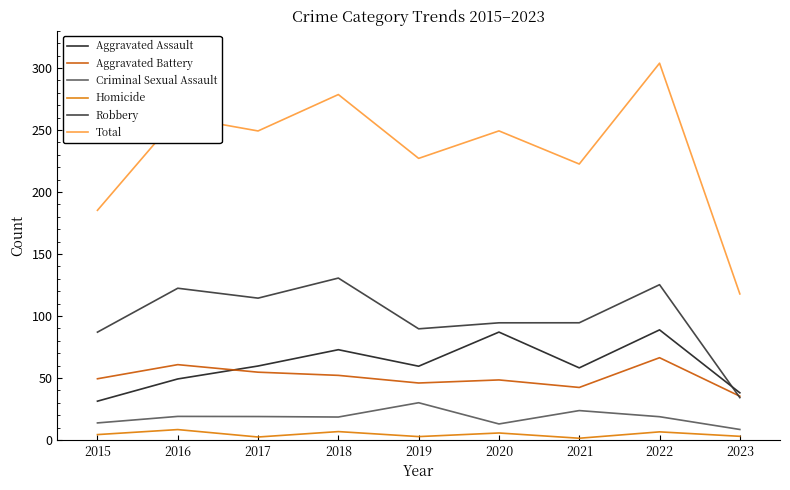

True or false: Homicide and Total intersect in this chart.

False